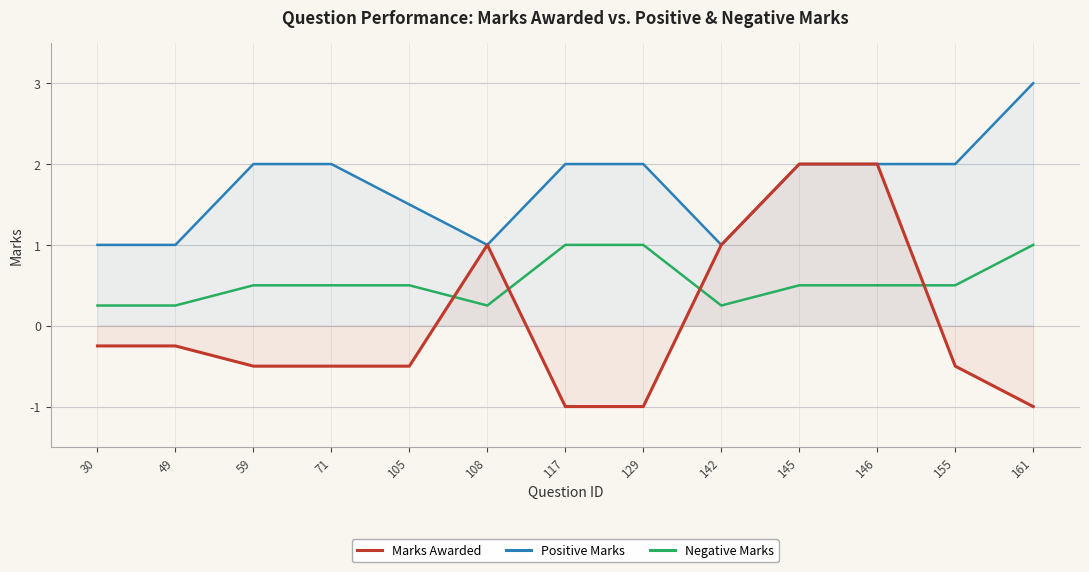

List the series in order of their overall mean, highest first.

Positive Marks, Negative Marks, Marks Awarded